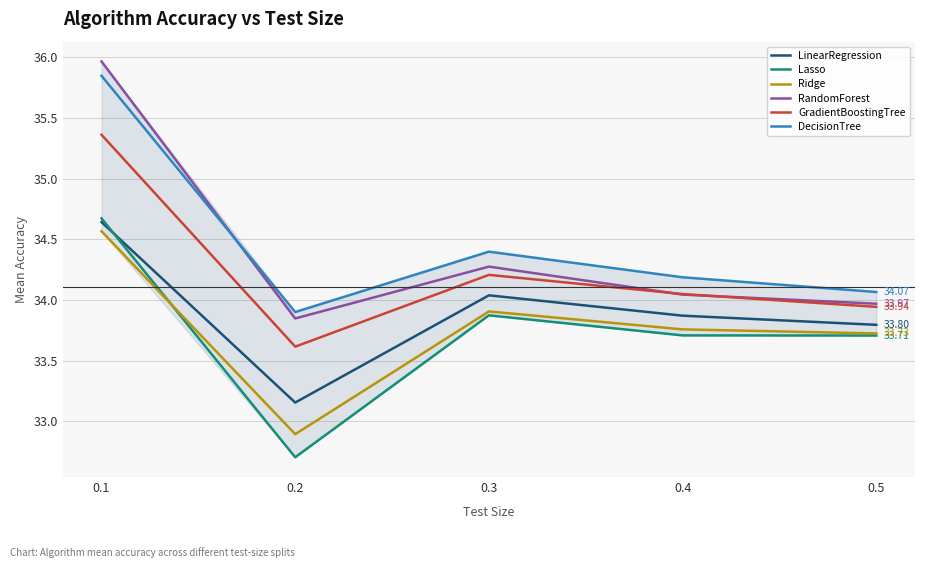

At which category does Ridge reach its first local valley?

0.2